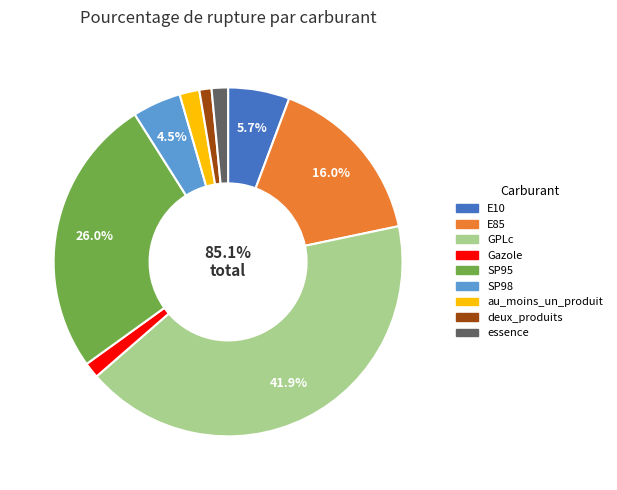

What percentage do Gazole and au_moins_un_produit together represent?

3.3%